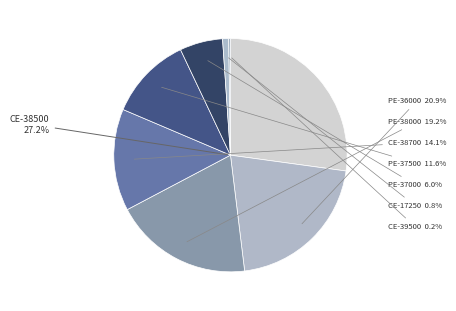

To the nearest percent, what is the average slice percentage?

12%